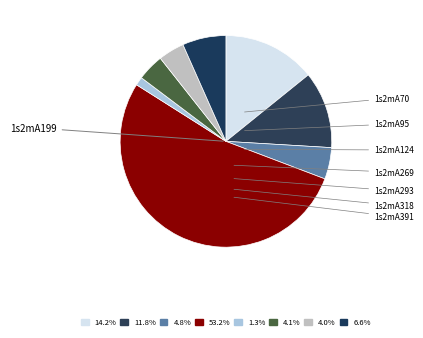

Count the number of slices in the pie.

8